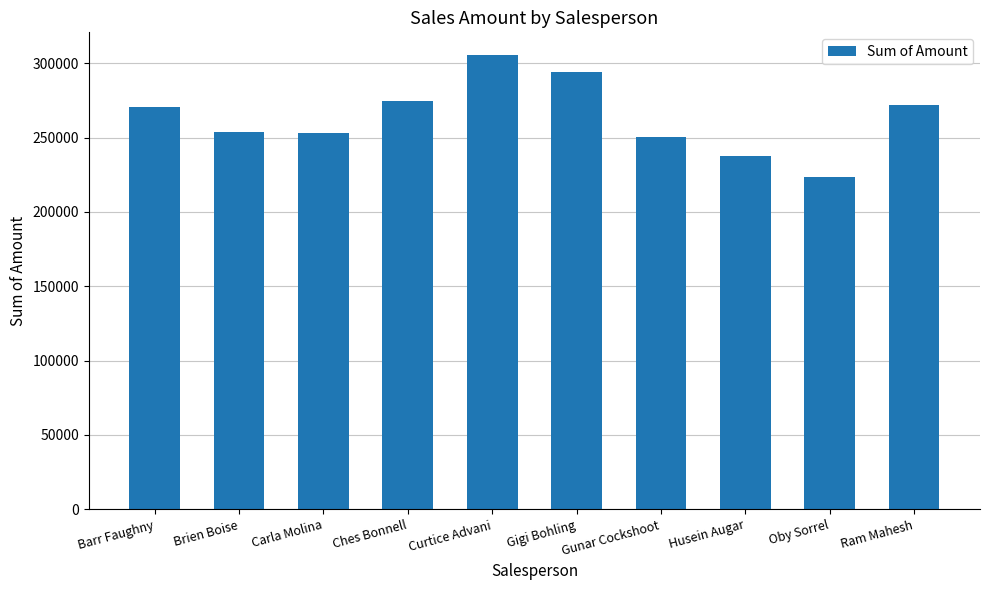

True or false: the data shows 271719 at Ram Mahesh.

True